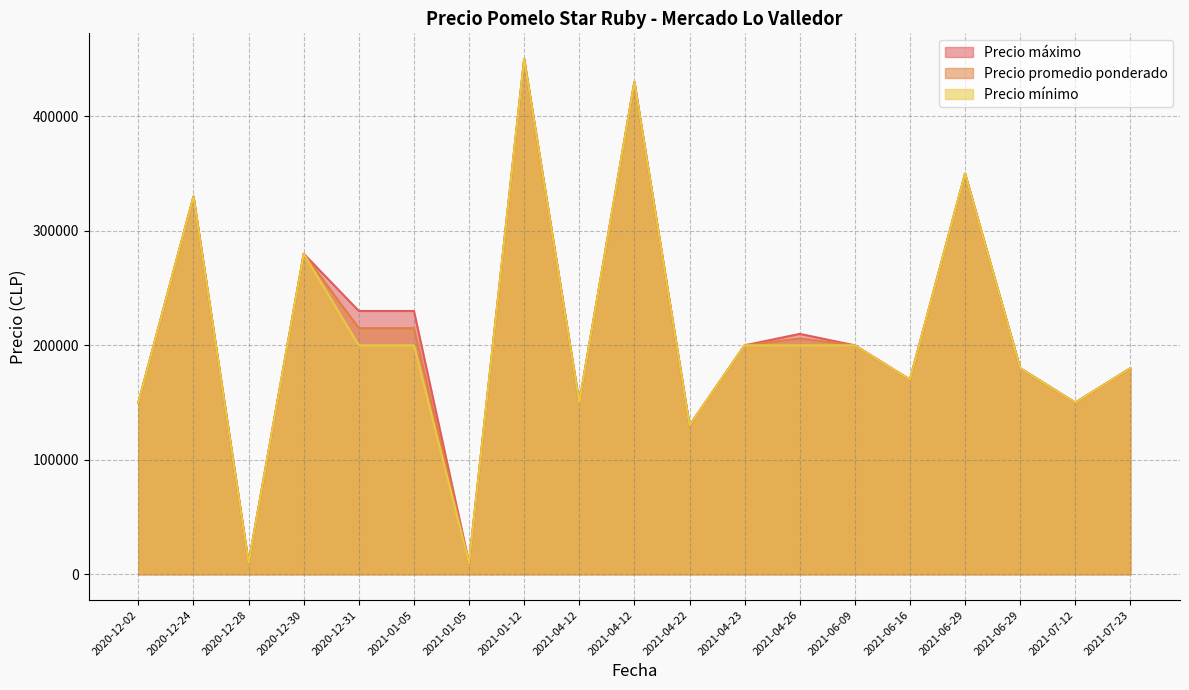

Read the Precio mínimo value at 2021-07-12.

150000